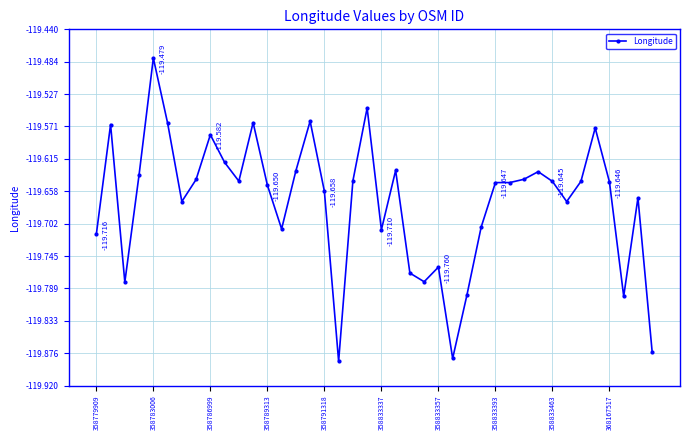

True or false: there are more than 1 points higher than both neighbors.

True